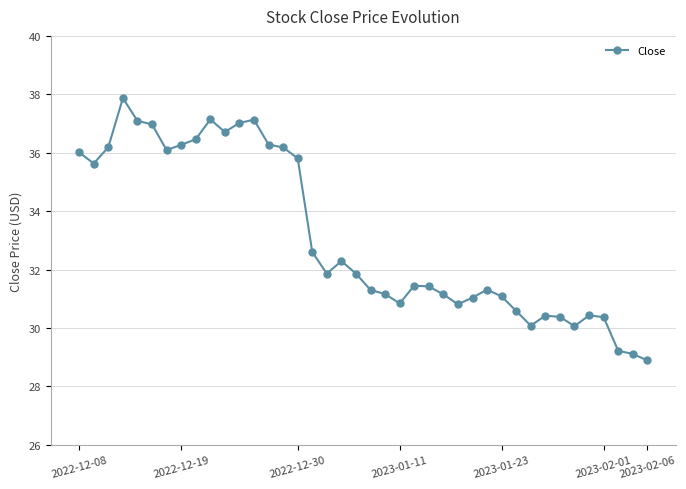

What is the average value?

33.1